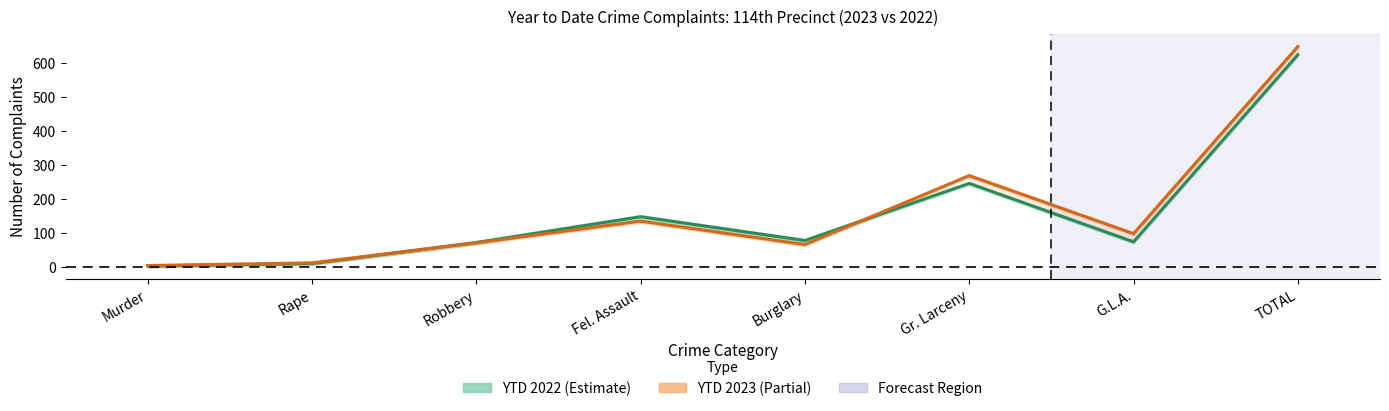

What is the label of the 4th point from the right?

Burglary